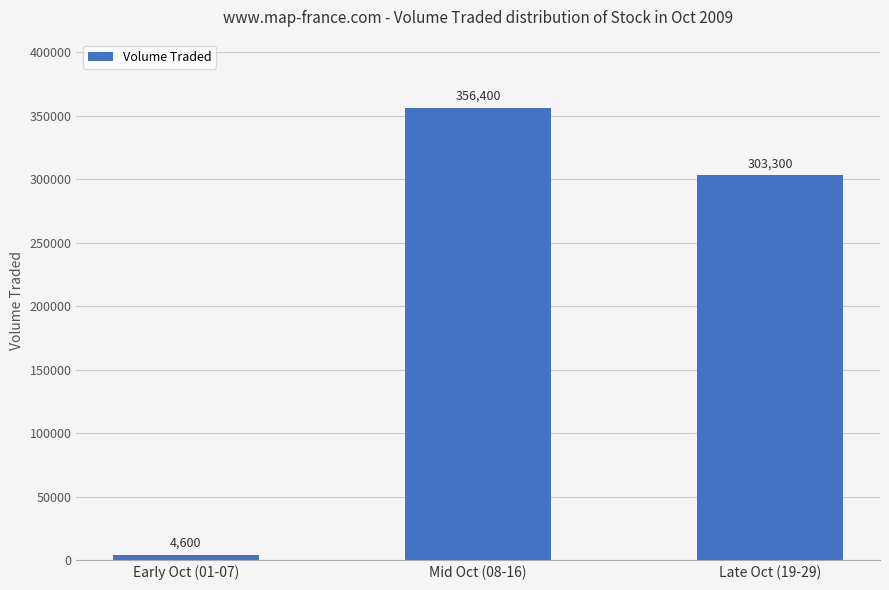

What is the maximum value shown in the chart?

356400